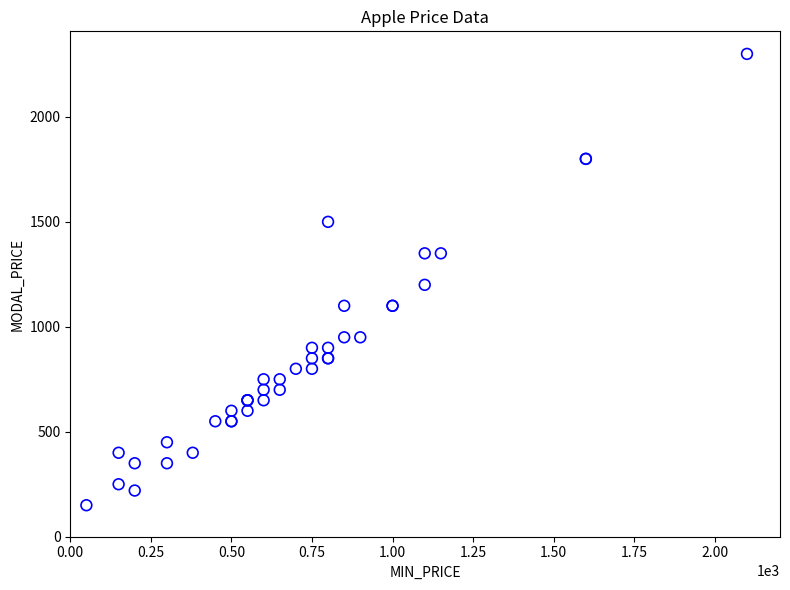

What Y value in the scatter plot is closest to 1225?

1200